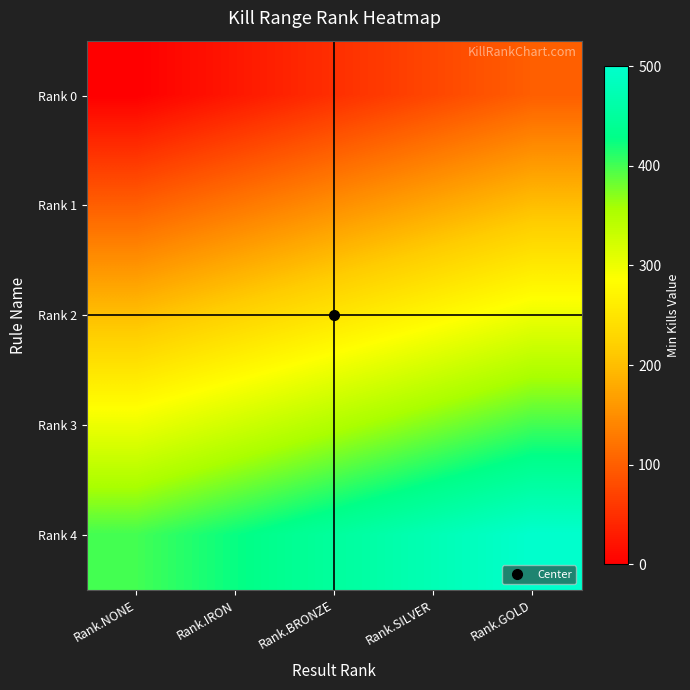

Reading right to left, transcribe all the data shown in this chart.

Rank 0: Rank.GOLD=100	Rank.SILVER=75	Rank.BRONZE=50	Rank.IRON=25	Rank.NONE=0
Rank 1: Rank.GOLD=200	Rank.SILVER=175	Rank.BRONZE=150	Rank.IRON=125	Rank.NONE=100
Rank 2: Rank.GOLD=300	Rank.SILVER=275	Rank.BRONZE=250	Rank.IRON=225	Rank.NONE=200
Rank 3: Rank.GOLD=400	Rank.SILVER=375	Rank.BRONZE=350	Rank.IRON=325	Rank.NONE=300
Rank 4: Rank.GOLD=500	Rank.SILVER=475	Rank.BRONZE=450	Rank.IRON=425	Rank.NONE=400